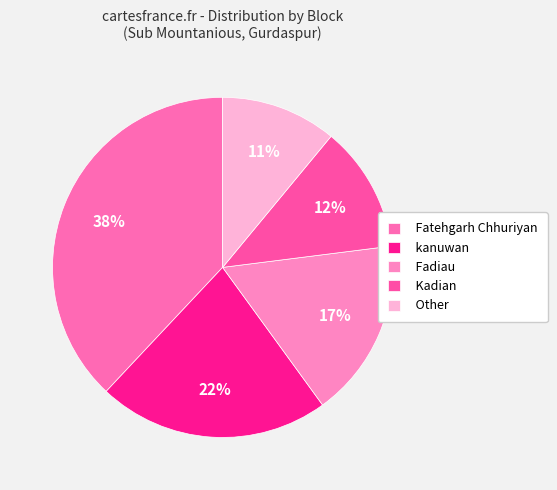

Rank the categories by value from lowest to highest.

Other, Kadian, Fadiau, kanuwan, Fatehgarh Chhuriyan